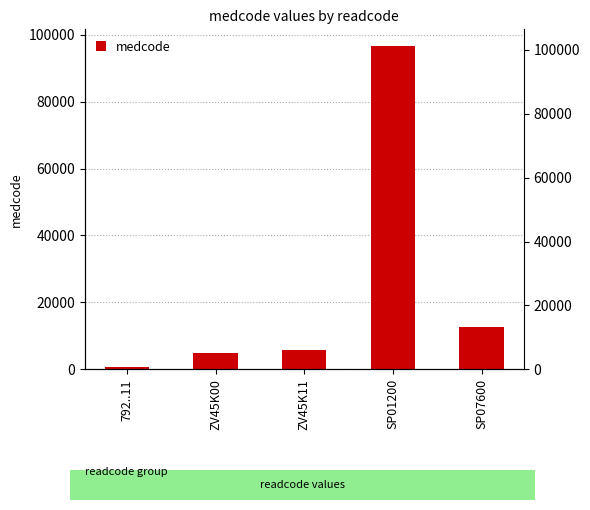

True or false: the data shows 96744 at SP01200.

True